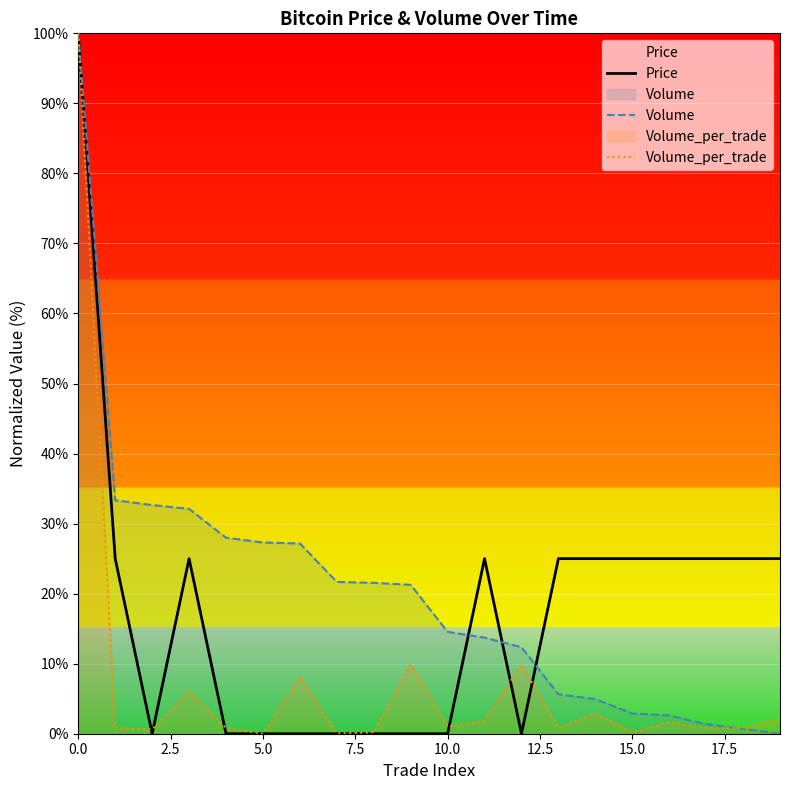

True or false: Volume_per_trade and Price intersect in this chart.

True